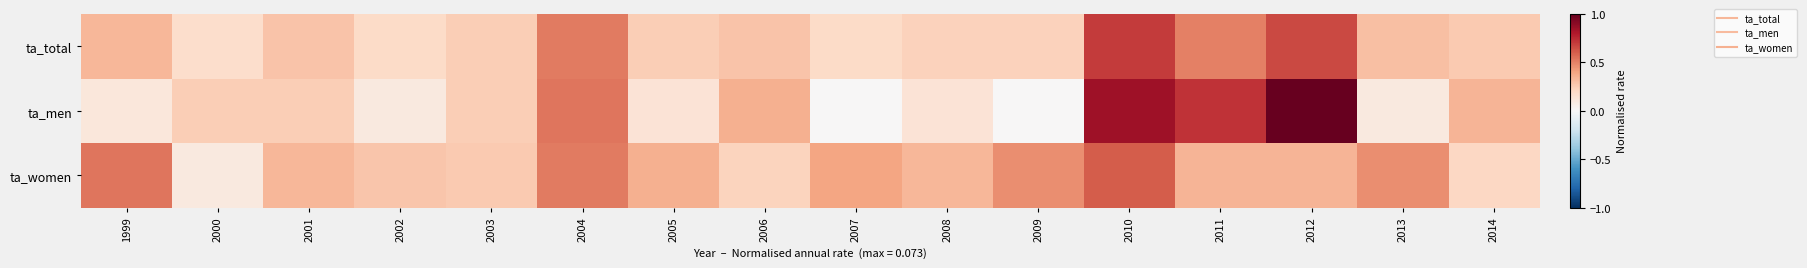

Between 2000 and 2009, which is larger?

2009